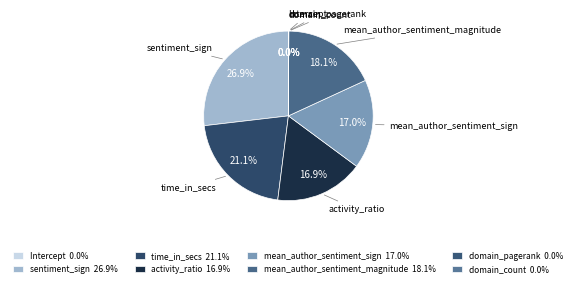

Is time_in_secs the majority of the pie?

No